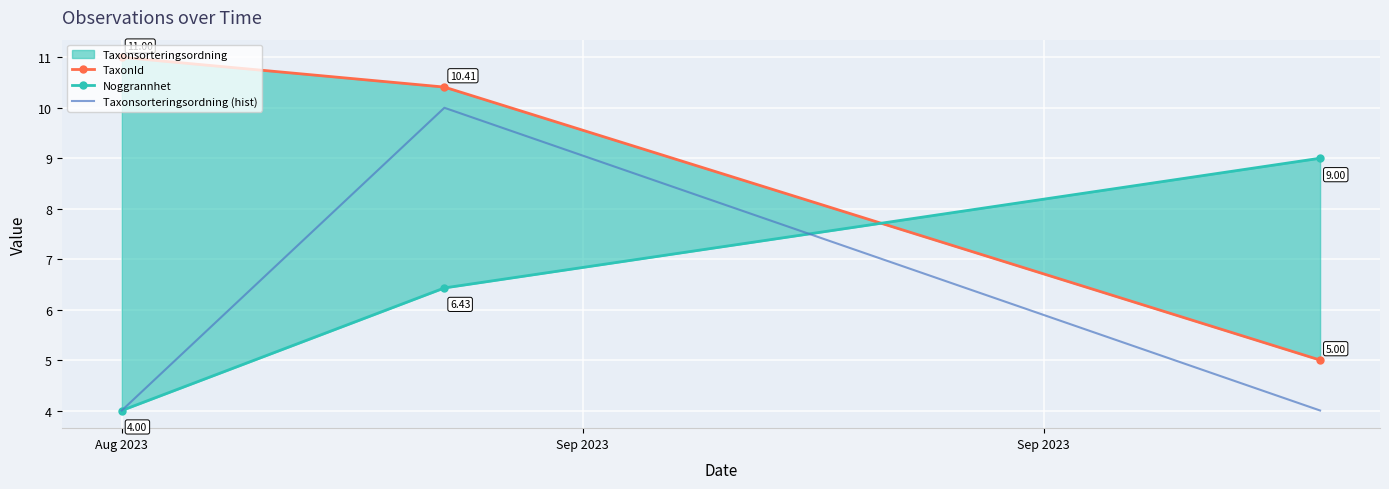

Reading left to right, what are all the values shown in this chart?

TaxonId: Aug 2023=11.0	Sep 2023=10.4	Sep 2023=5.0
Noggrannhet: Aug 2023=4.0	Sep 2023=6.4	Sep 2023=9.0
Taxonsorteringsordning (hist): Aug 2023=4.0	Sep 2023=10.0	Sep 2023=4.0